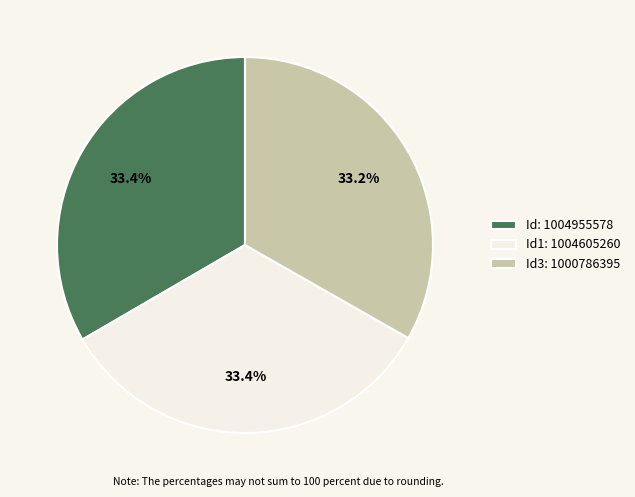

What is the ratio of the value at Id3: 1000786395 to the value at Id1: 1004605260?

1.0